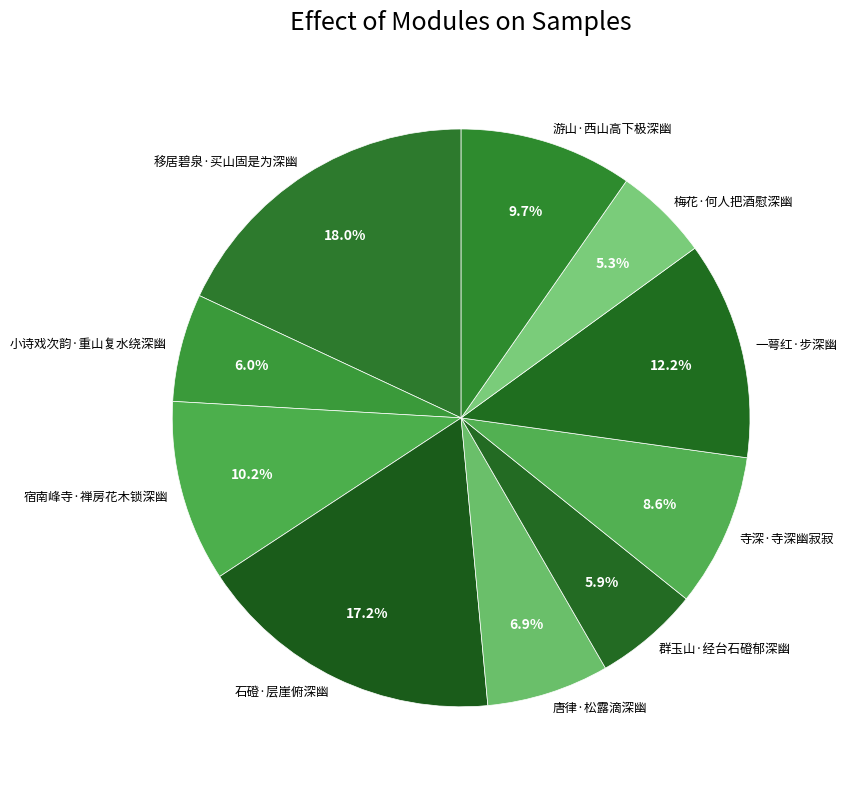

Which category has the smallest portion of the pie?

梅花·何人把酒慰深幽